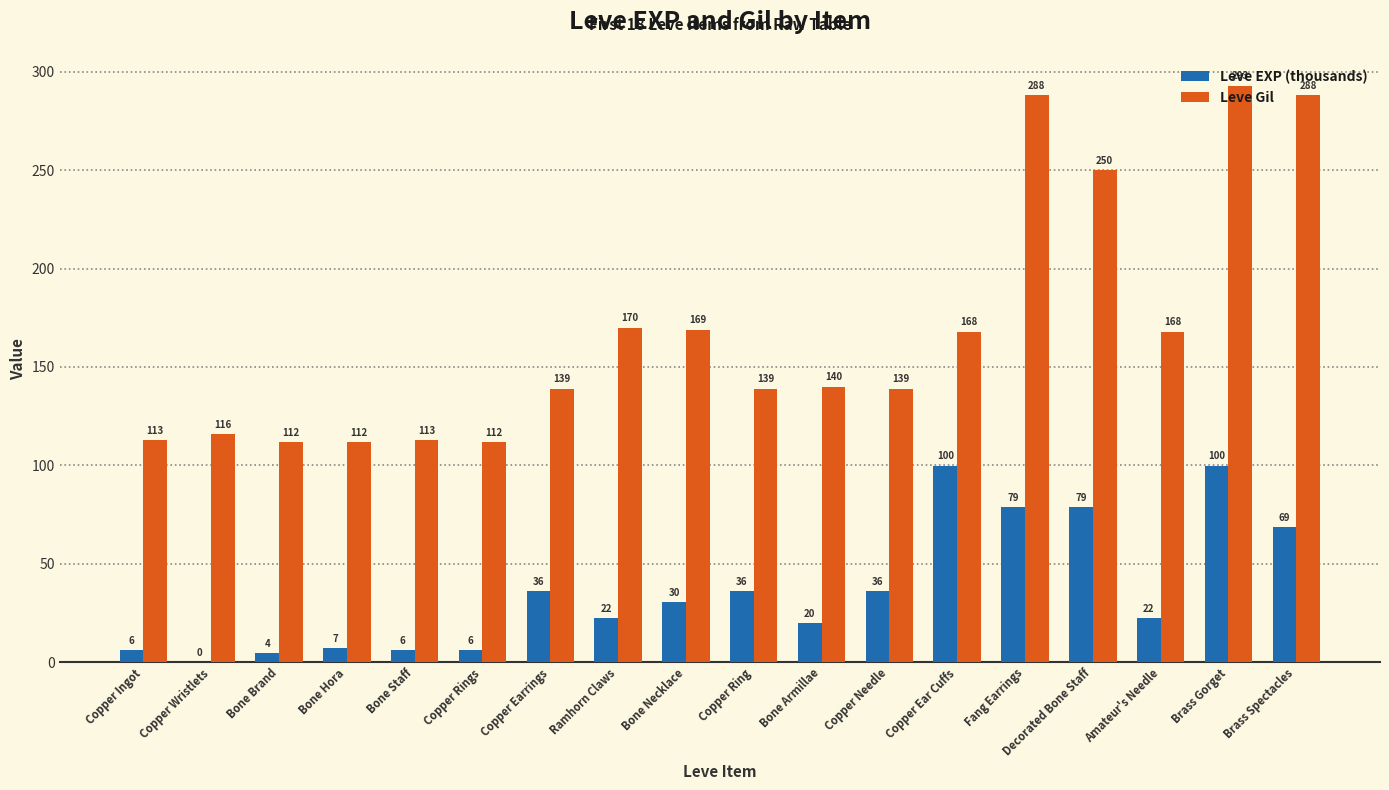

What is the sum of all Leve Gil values?

3029.0